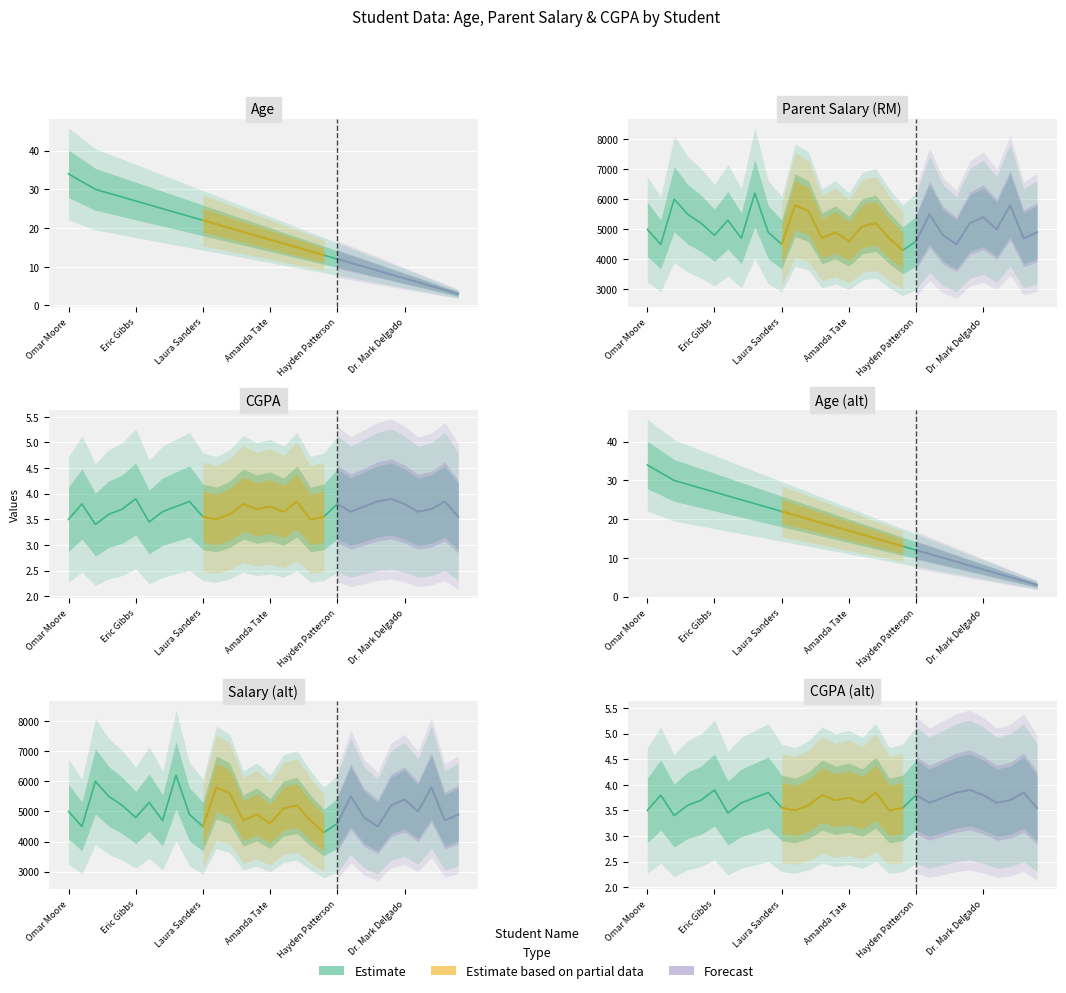

Is the value of Age at Dr. Mark Delgado greater than the value of CGPA at Lisa Jensen?

Yes